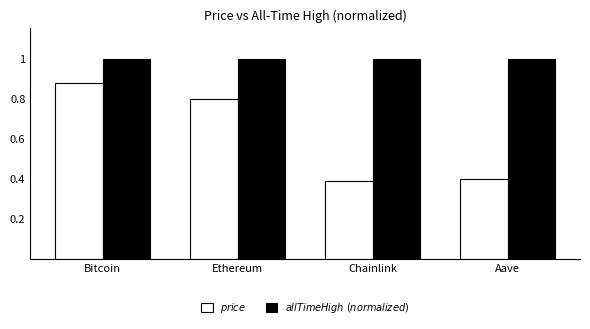

How many bars are there in each group?

2